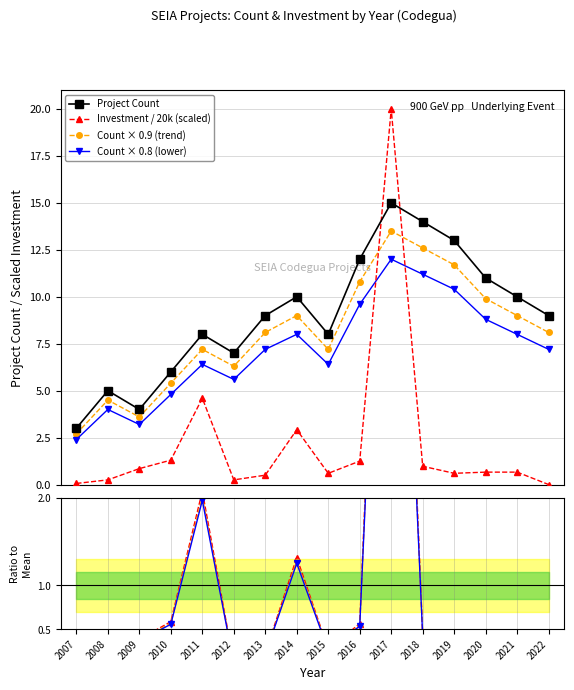

What is the maximum value for Project Count?

15.0